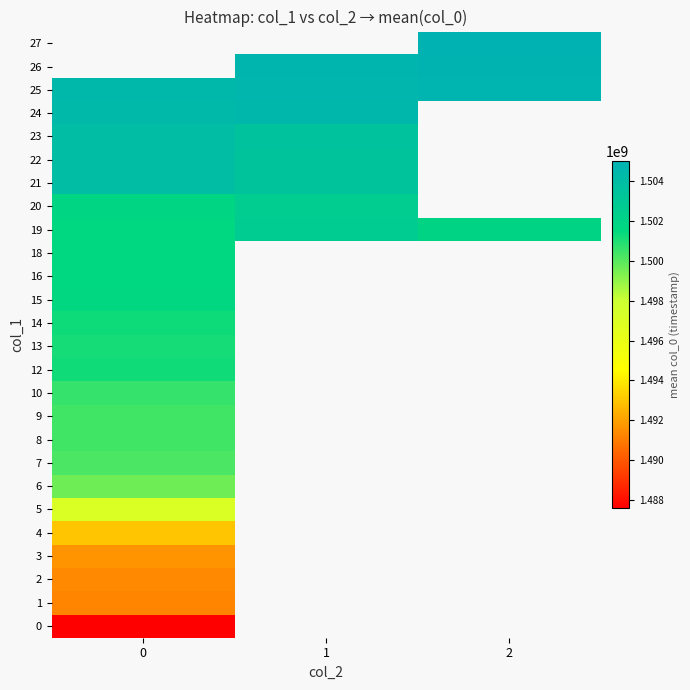

The value of 2 at 0 is 949172087.0. True or false?

False